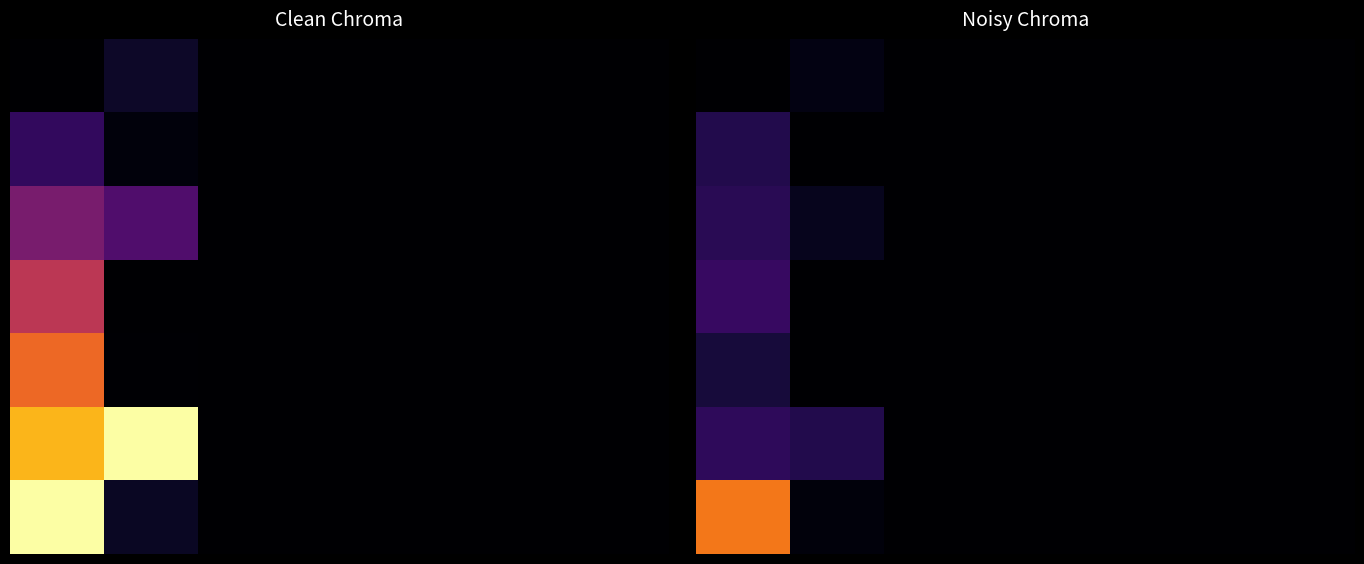

Reading left to right, what are all the values shown in this chart?

row_0: 0=0.0	1=0.0	2=0.0	3=0.0	4=0.0	5=0.0	6=0.0
row_1: 0=0.1	1=0.0	2=0.0	3=0.0	4=0.0	5=0.0	6=0.0
row_2: 0=0.1	1=0.1	2=0.0	3=0.0	4=0.0	5=0.0	6=0.0
row_3: 0=0.2	1=0.0	2=0.0	3=0.0	4=0.0	5=0.0	6=0.0
row_4: 0=0.1	1=0.0	2=0.0	3=0.0	4=0.0	5=0.0	6=0.0
row_5: 0=0.2	1=0.1	2=0.0	3=0.0	4=0.0	5=0.0	6=0.0
row_6: 0=0.7	1=0.0	2=0.0	3=0.0	4=0.0	5=0.0	6=0.0